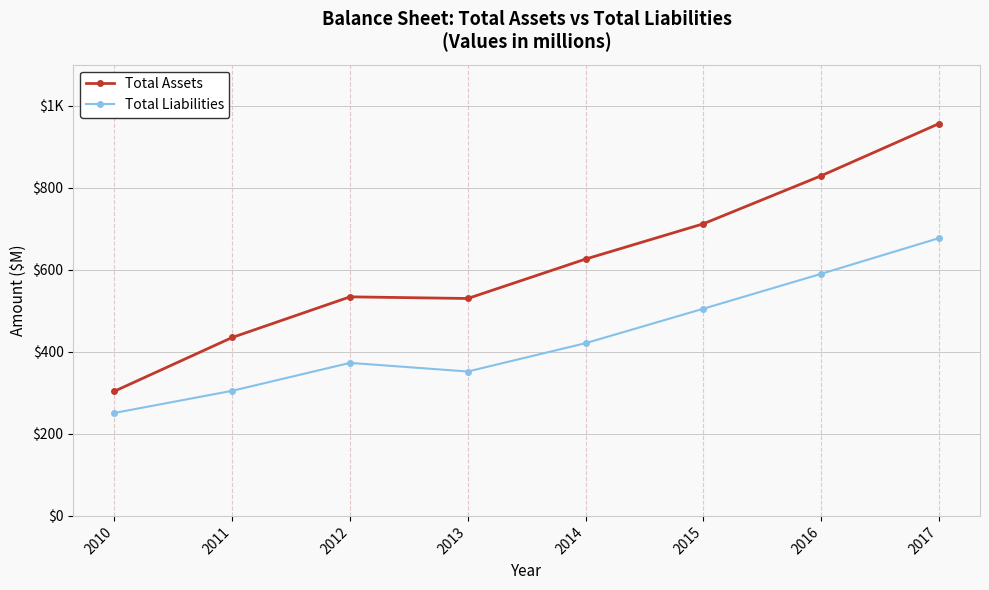

At which category is the sum across all series the highest?

2017